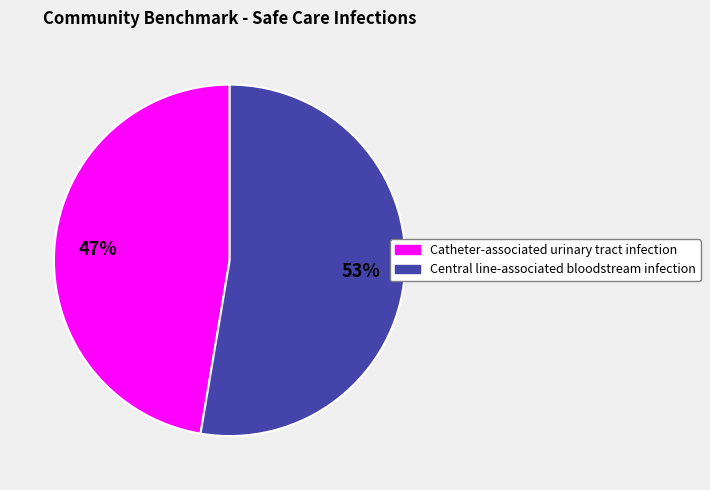

How many segments does this pie chart have?

2